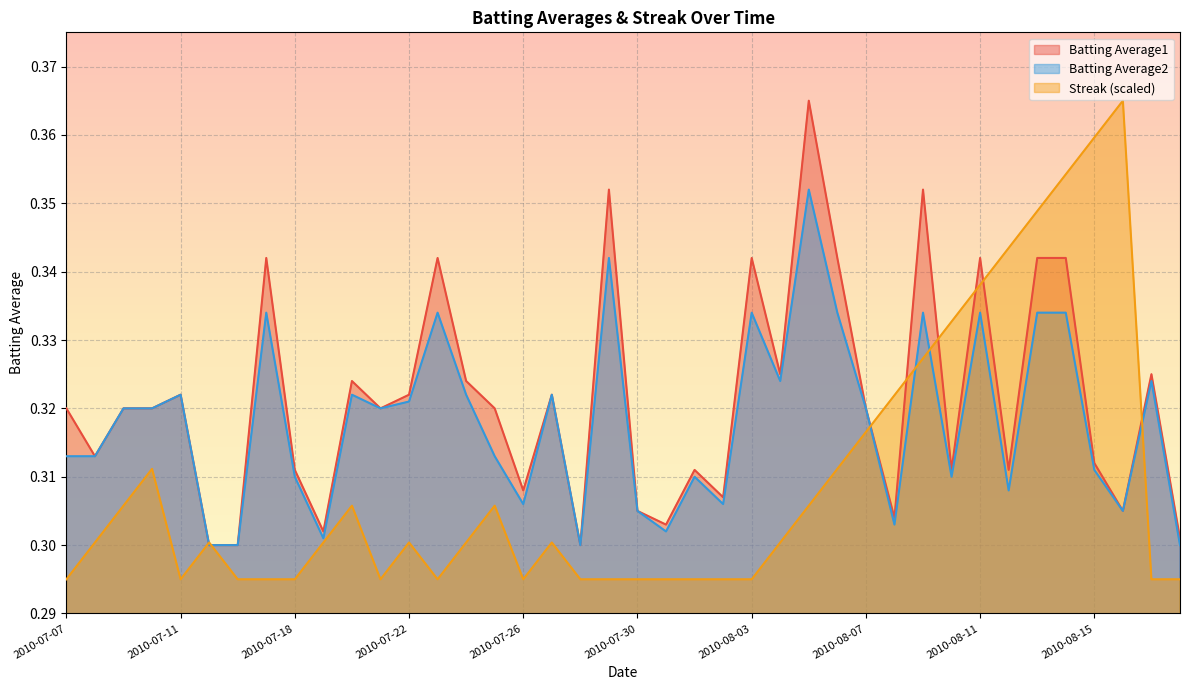

At which category is the sum across all series the highest?

2010-08-14